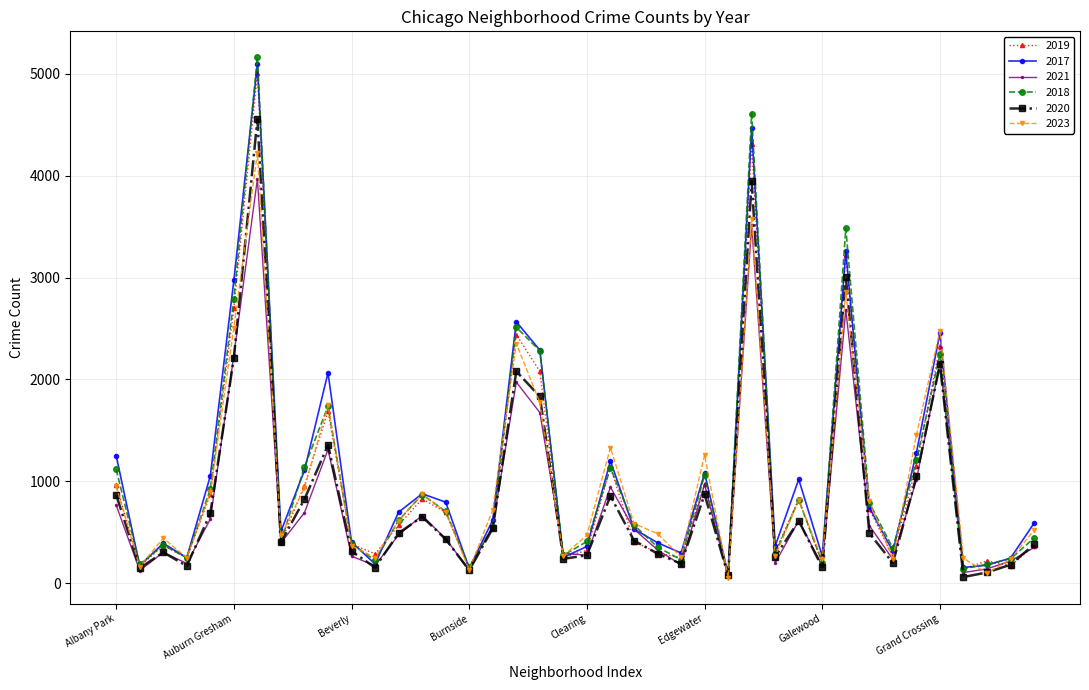

Which series has the widest spread of values?

2018